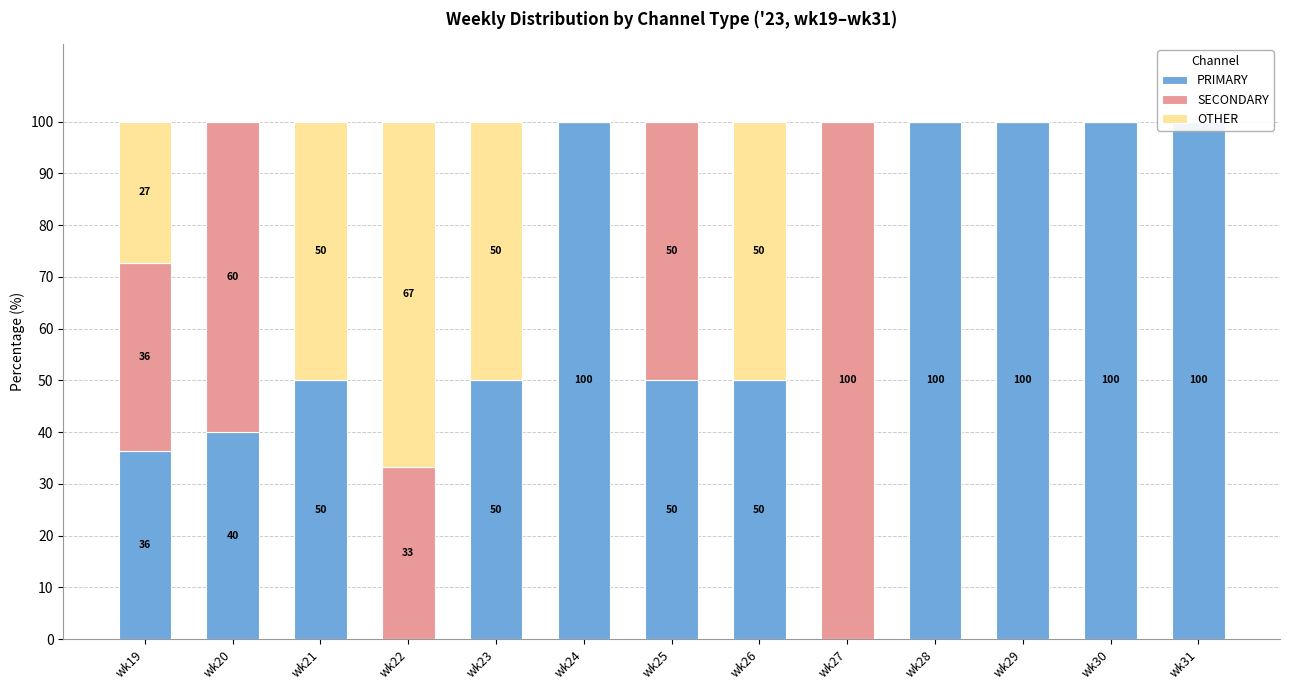

How many data points in PRIMARY are less than 50?

4